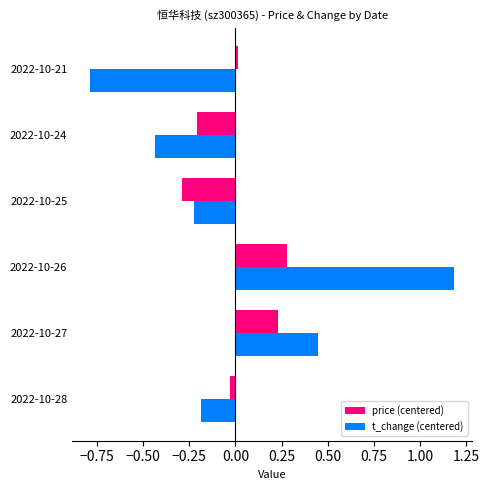

Rank the categories by t_change (centered) value from highest to lowest.

2022-10-26, 2022-10-27, 2022-10-28, 2022-10-25, 2022-10-24, 2022-10-21